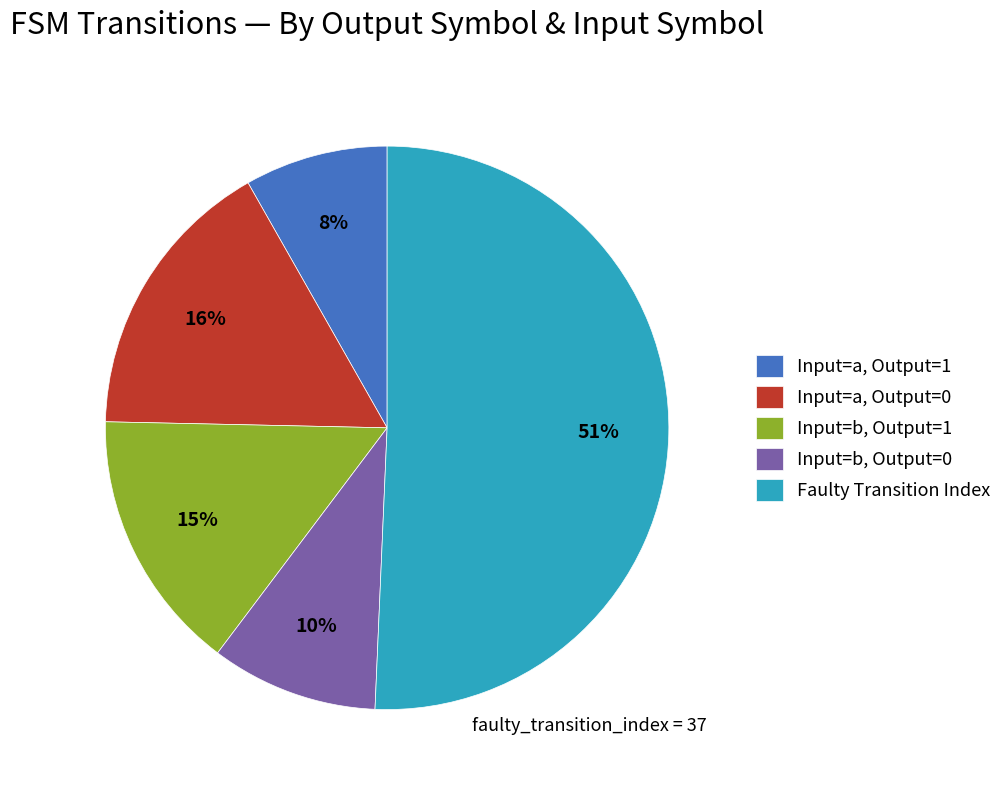

Which category has the smallest portion of the pie?

Input=a, Output=1